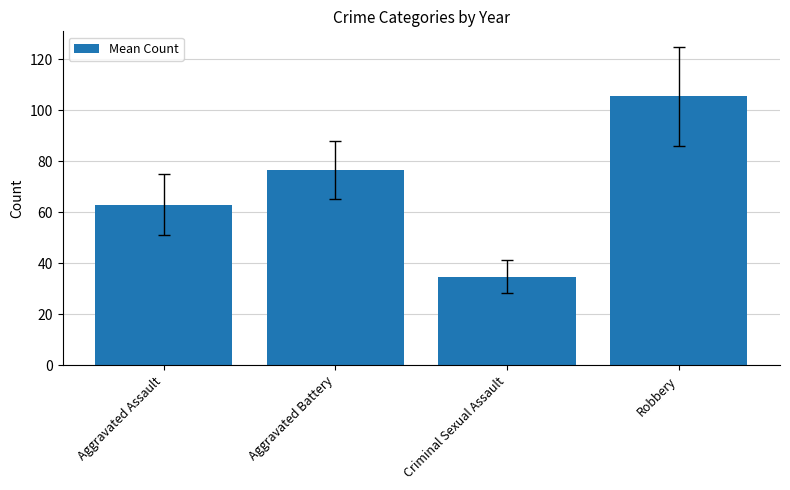

The chart shows a value of 39.7 at Aggravated Battery. True or false?

False